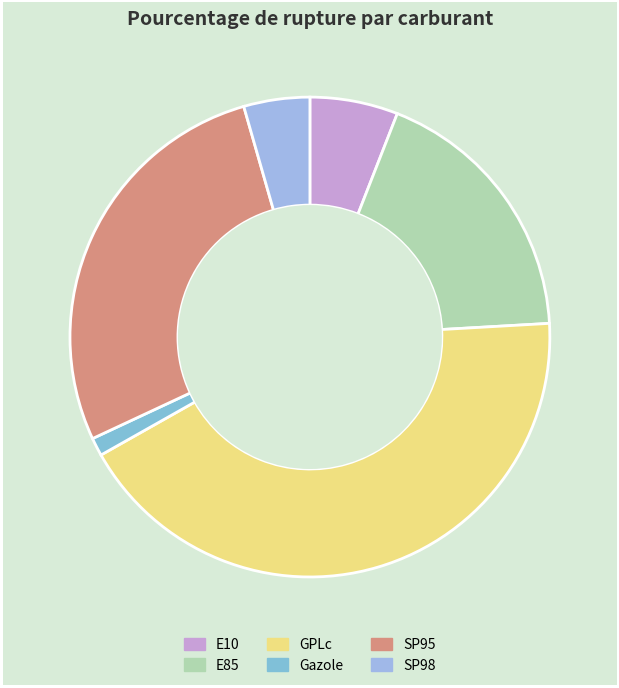

Count the number of slices in the pie.

6